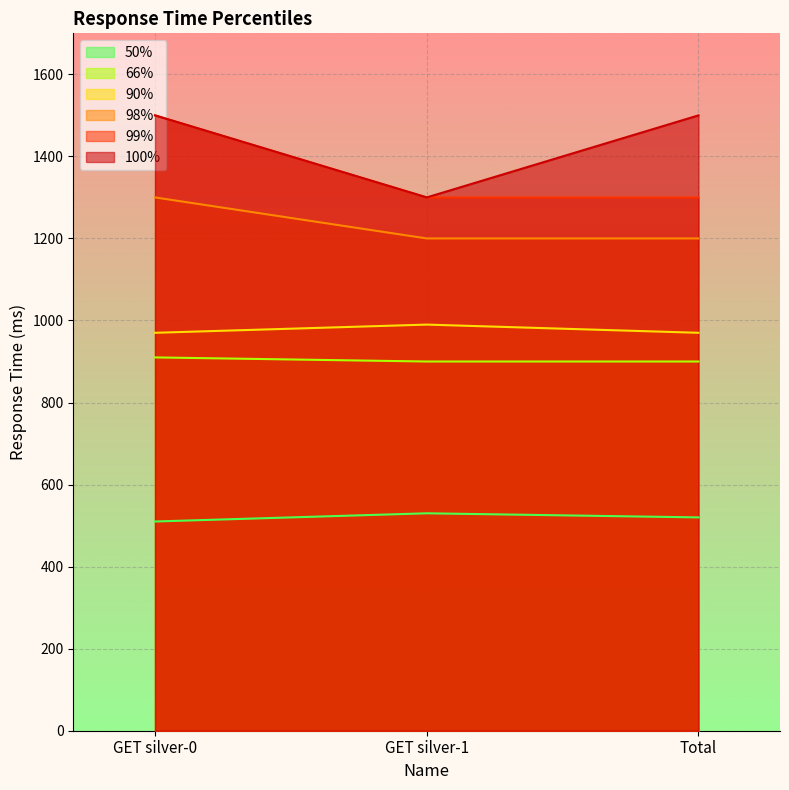

What is the minimum value shown in the chart?

510